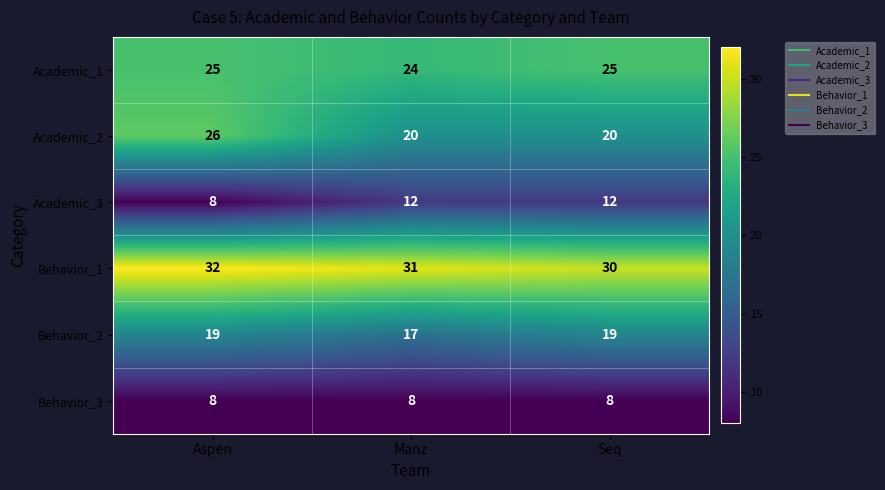

Which series has the largest range (max minus min)?

Academic_2